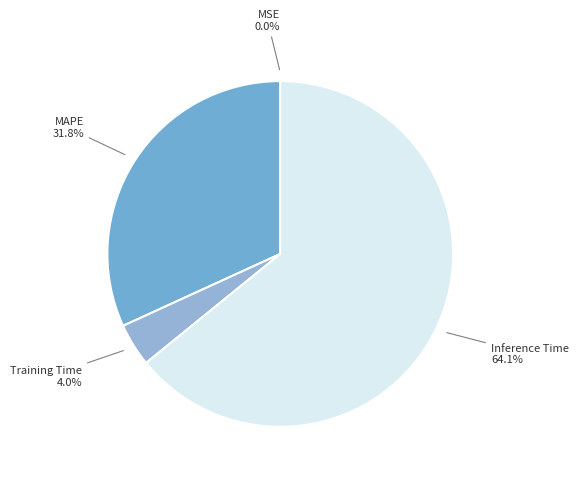

Which slice is the largest?

Inference Time